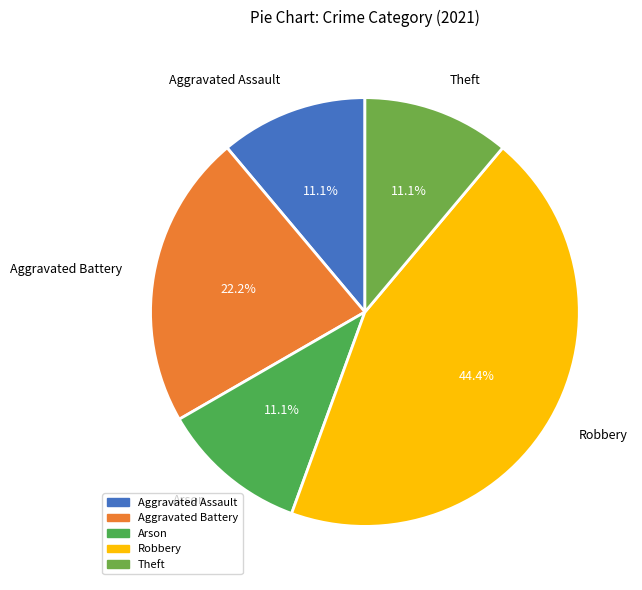

To the nearest percent, what is the difference between the largest and smallest slice percentages?

33%